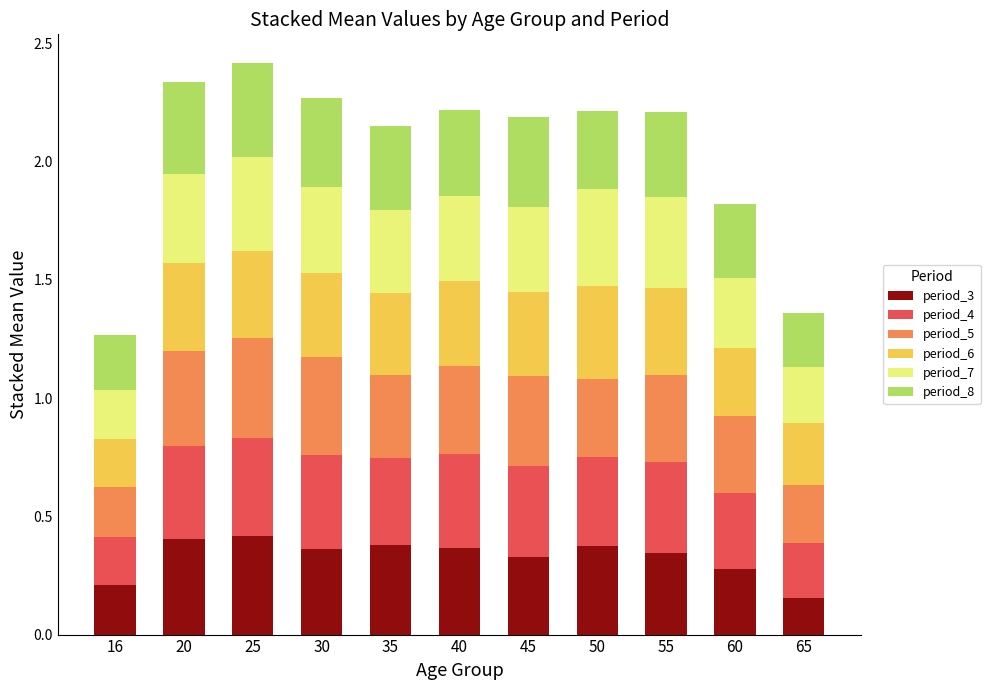

Does the chart contain stacked bars?

Yes